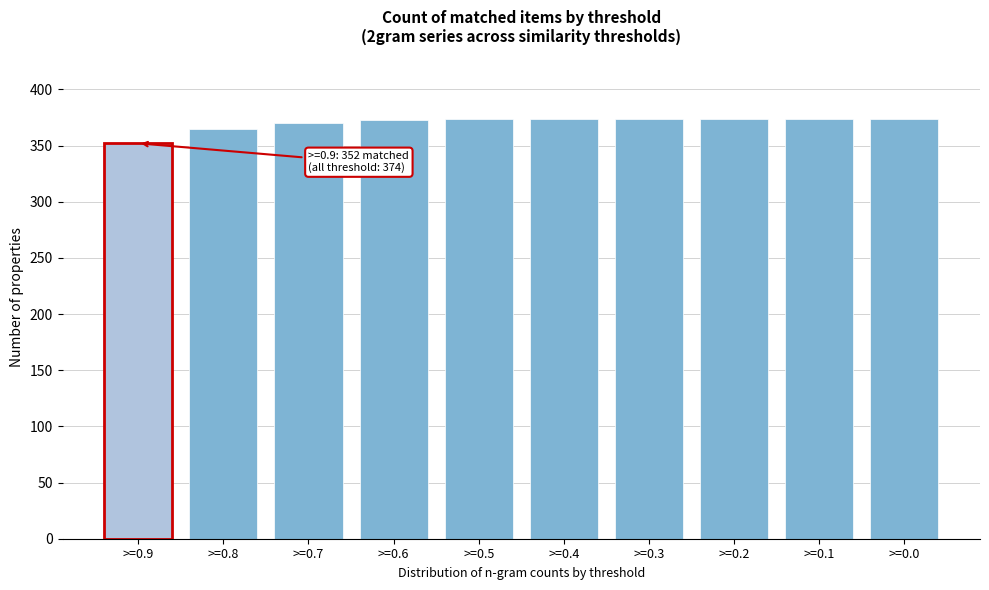

Between >=0.9 and >=0.7, which is larger?

>=0.7